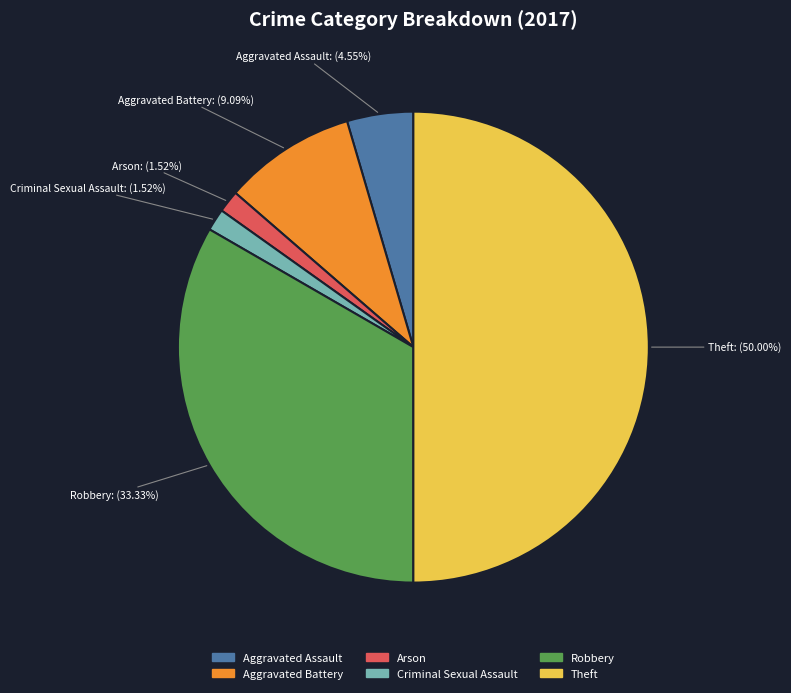

What is the largest slice in the pie chart?

Theft